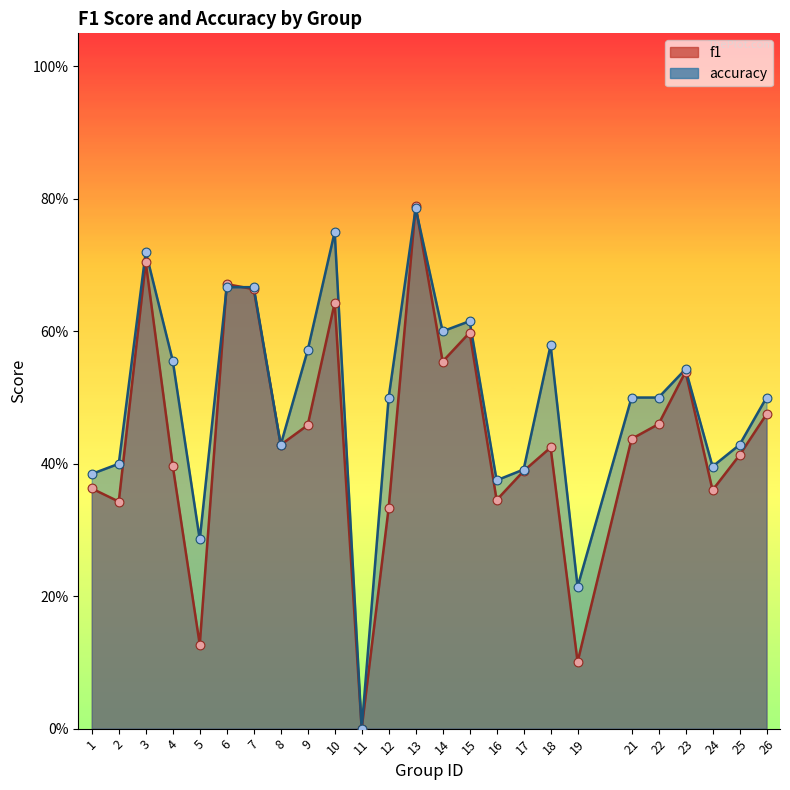

Which series has the largest total across all categories?

accuracy